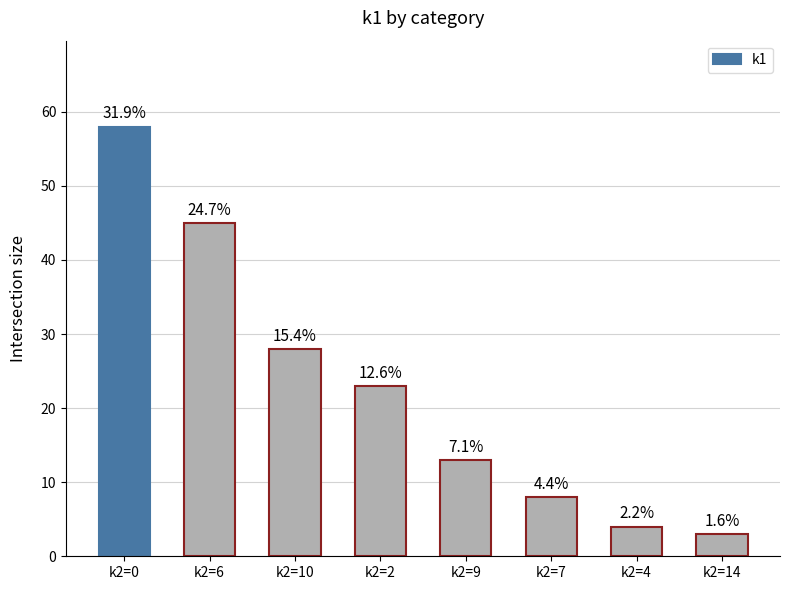

Where is the data nearest to the value 30?

k2=10